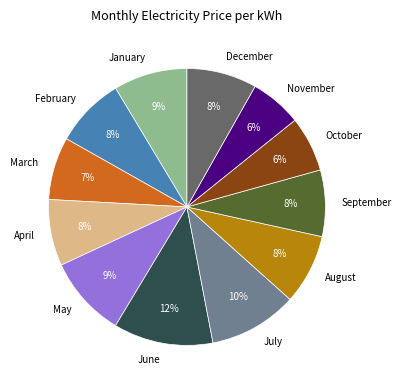

Do April and August together represent more than half of the pie?

No